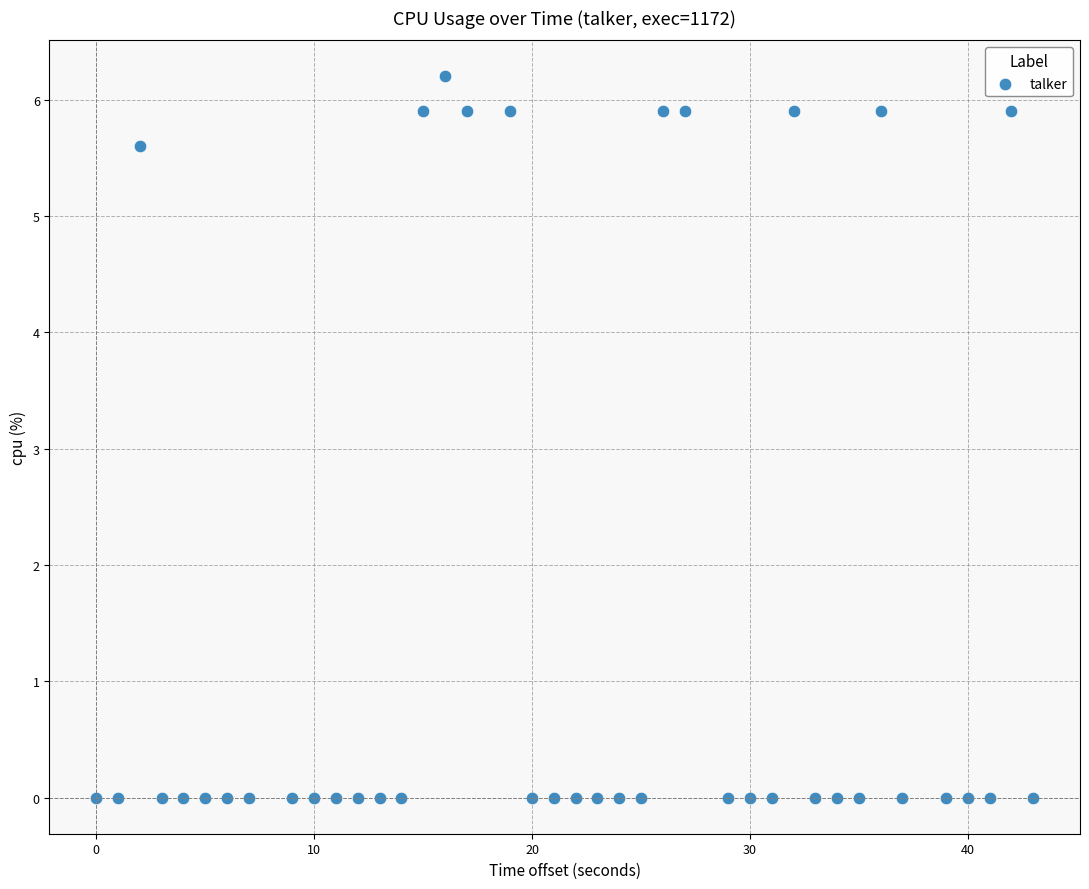

What is the range of Y values (max minus min)?

6.2